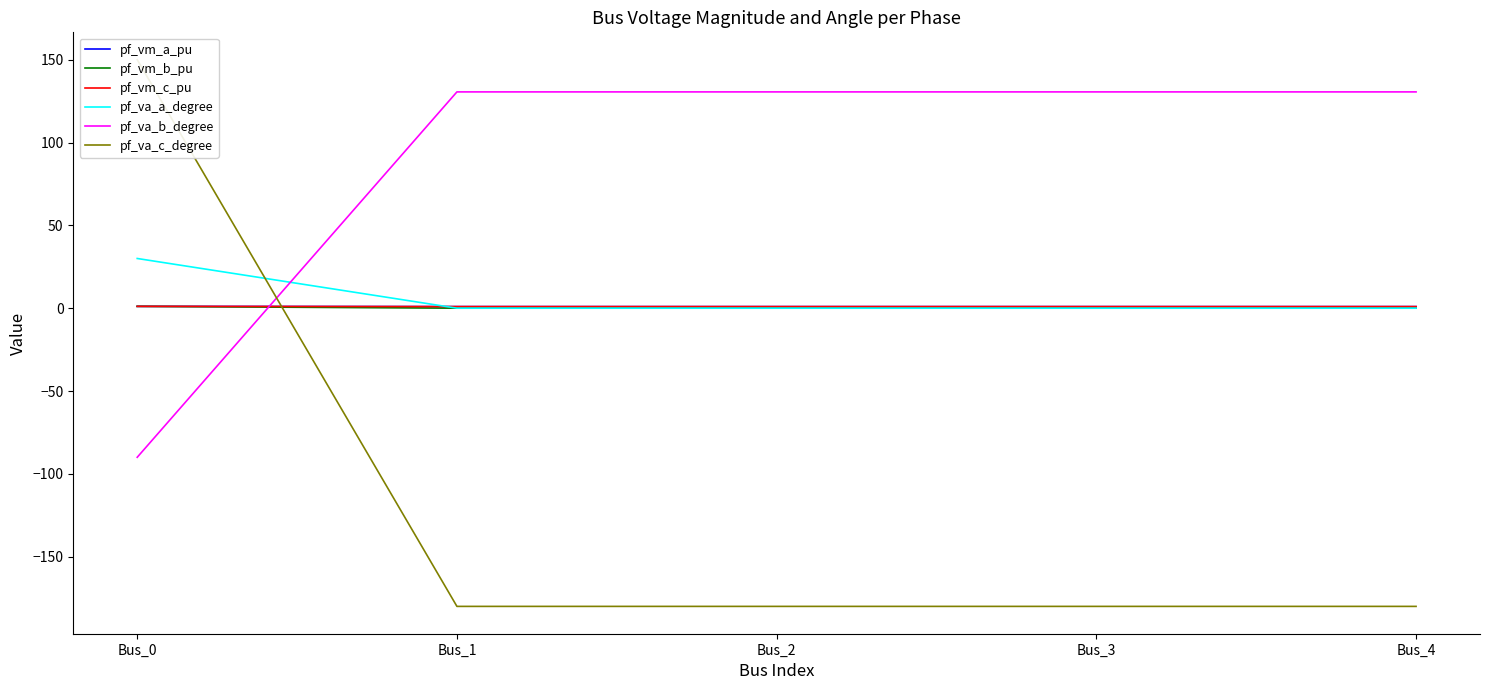

What is the minimum value shown in the chart?

-180.0